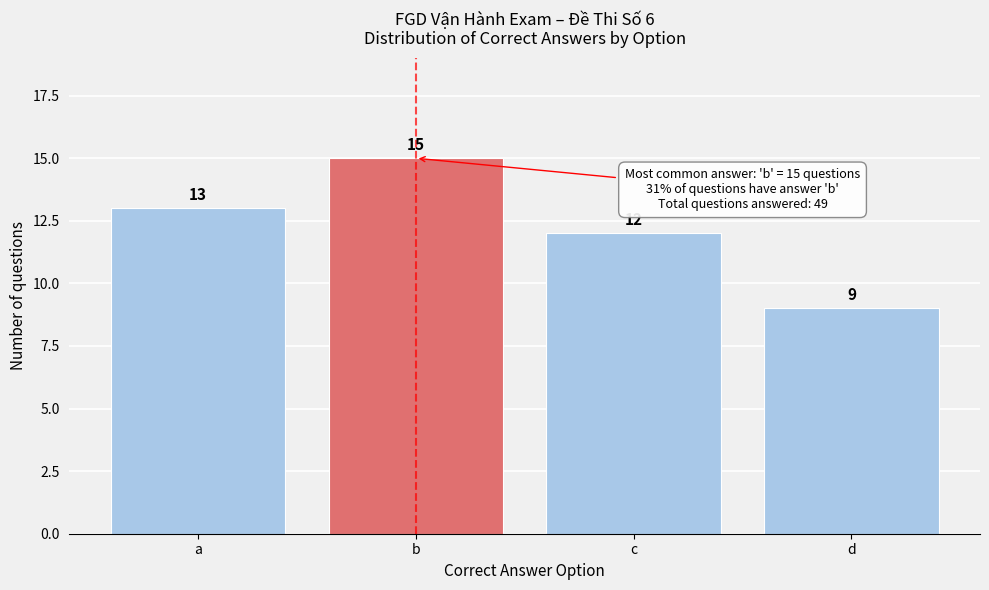

Reading left to right, transcribe all the data shown in this chart.

a=13	b=15	c=12	d=9